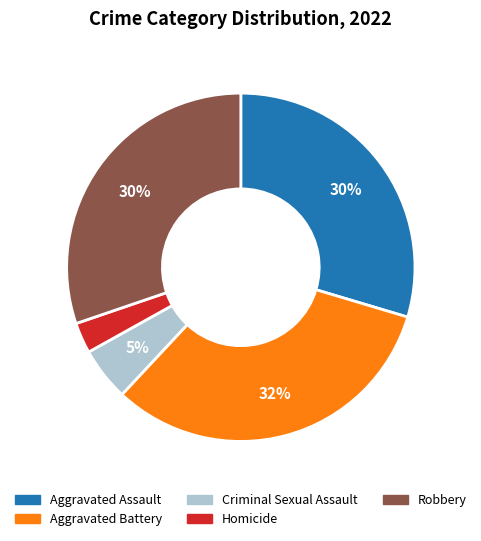

Which slice is the largest?

Aggravated Battery